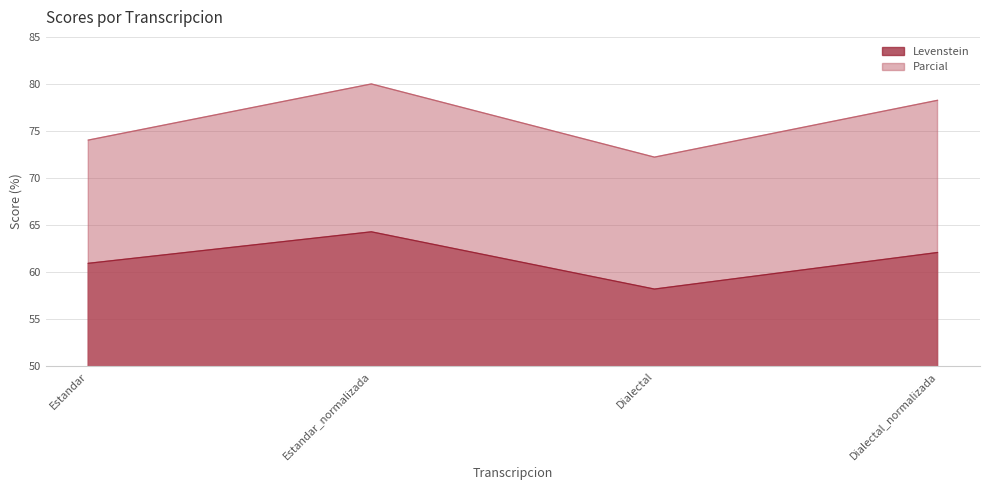

How many lines are shown in the chart?

2